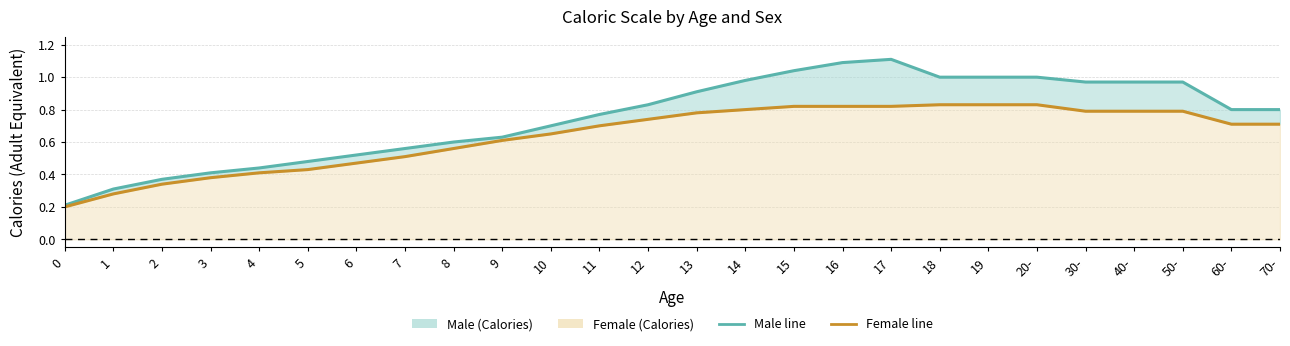

What is the spread (max minus min) of values at 50-?

0.2